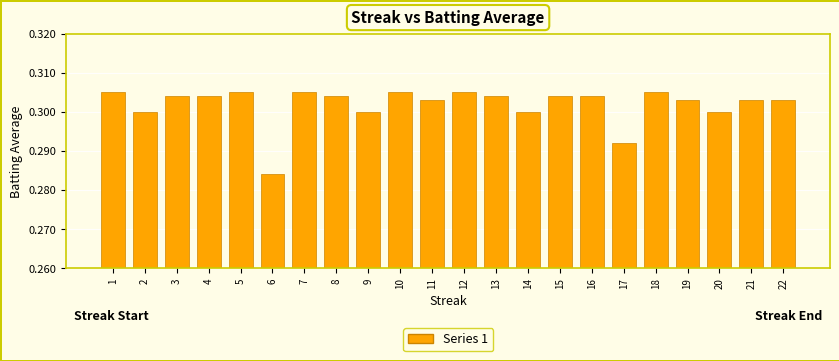

True or false: the data shows 0.3 at 10.

True